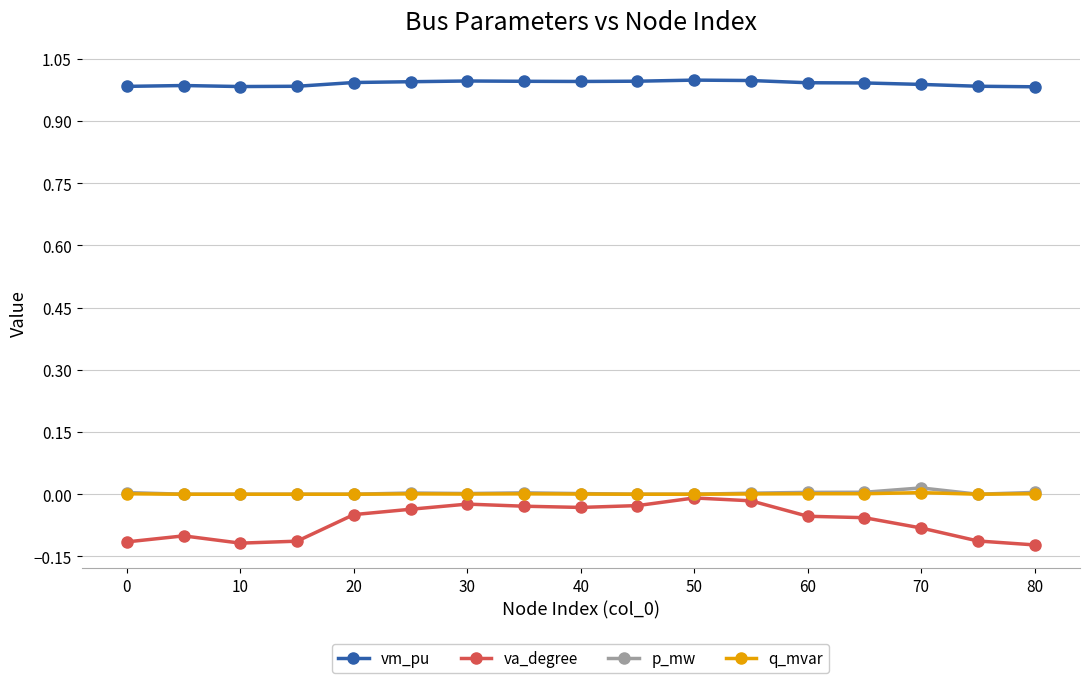

What is the difference between the second highest and minimum values in the va_degree series?

0.1